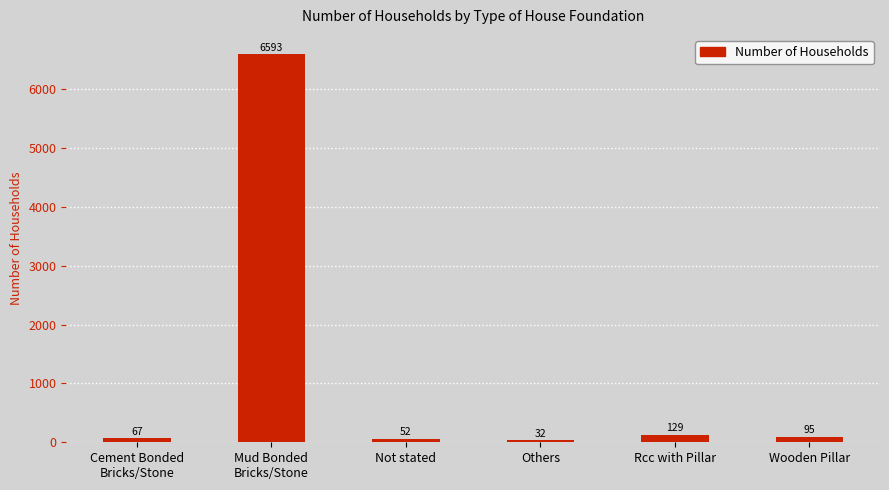

List the labels in order of value, smallest first.

Others, Not stated, Cement Bonded
Bricks/Stone, Wooden Pillar, Rcc with Pillar, Mud Bonded
Bricks/Stone